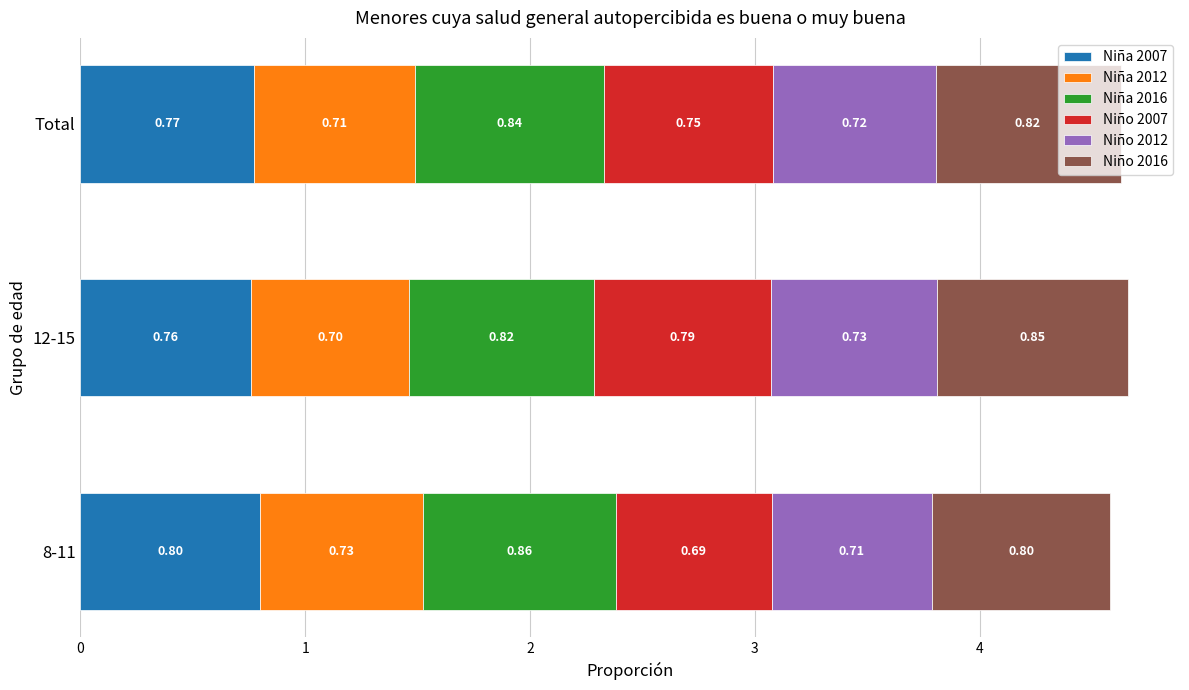

At which category is the sum across all series the highest?

12-15